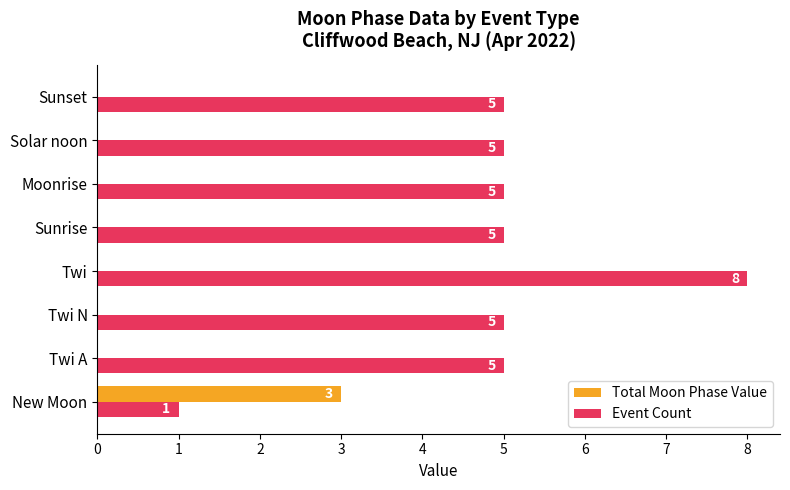

What is the approximate value of Event Count at Solar noon?

5